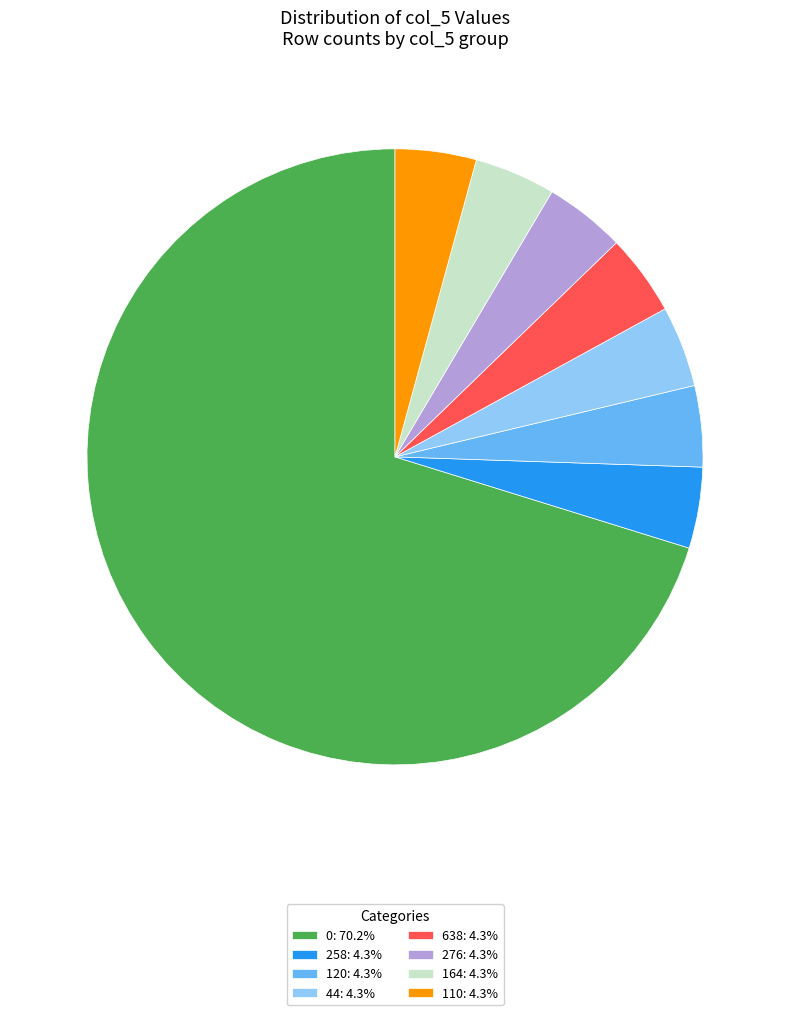

Is there a majority slice in this chart?

Yes